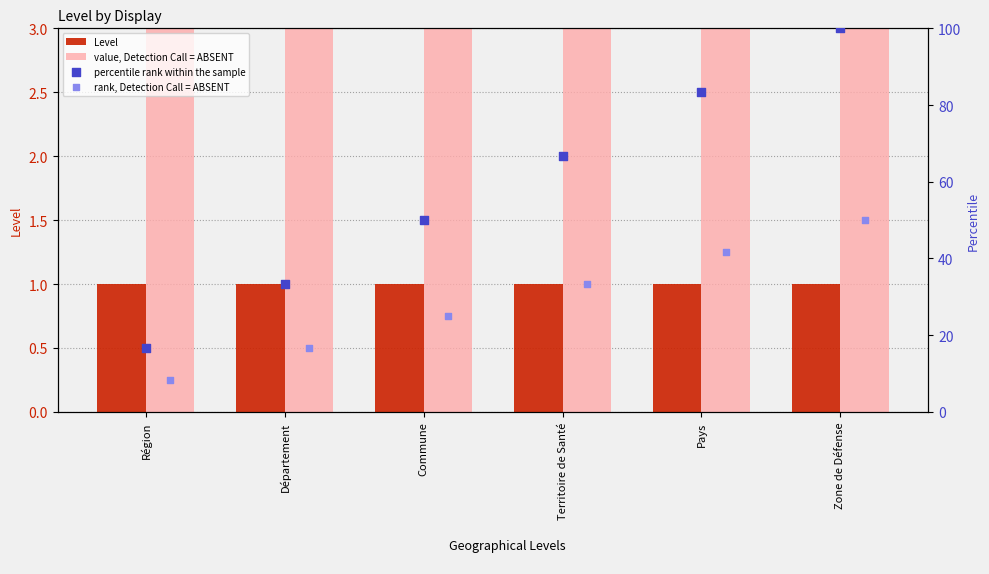

Is the value of rank, Detection Call = ABSENT at Pays greater than the value of value, Detection Call = ABSENT at Zone de Défense?

No